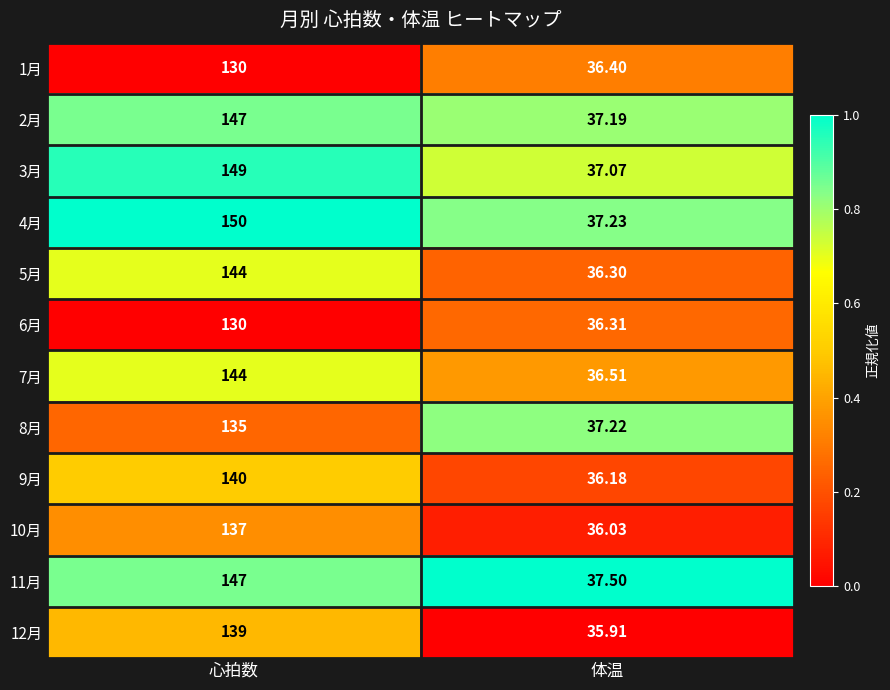

Which series has the widest spread of values?

4月